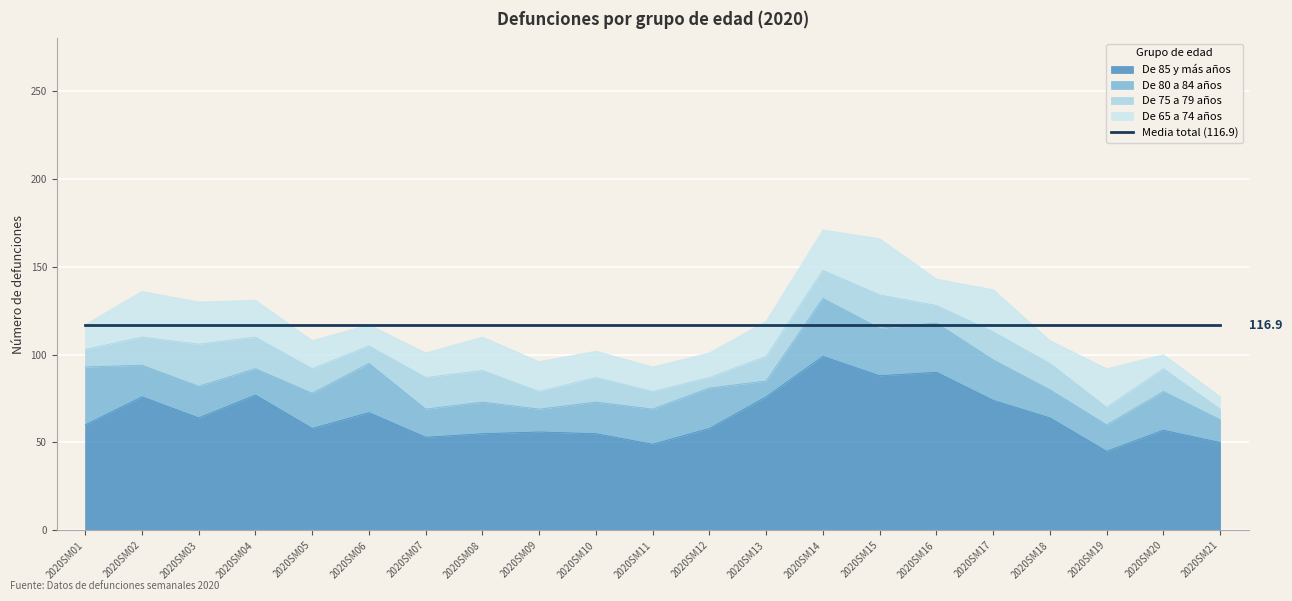

At which label does De 75 a 79 años reach its peak?

2020SM03